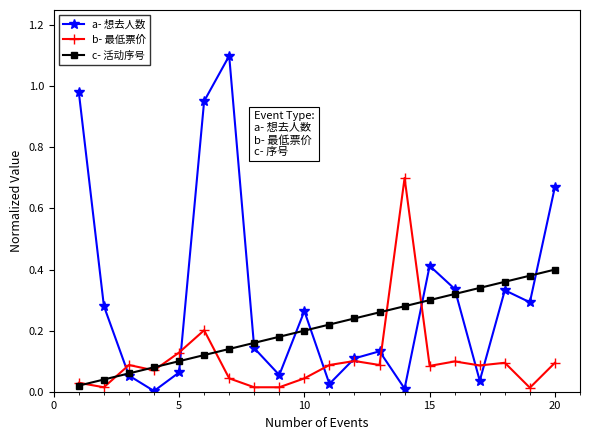

List the series in order of their peak value, lowest first.

c- 活动序号, b- 最低票价, a- 想去人数